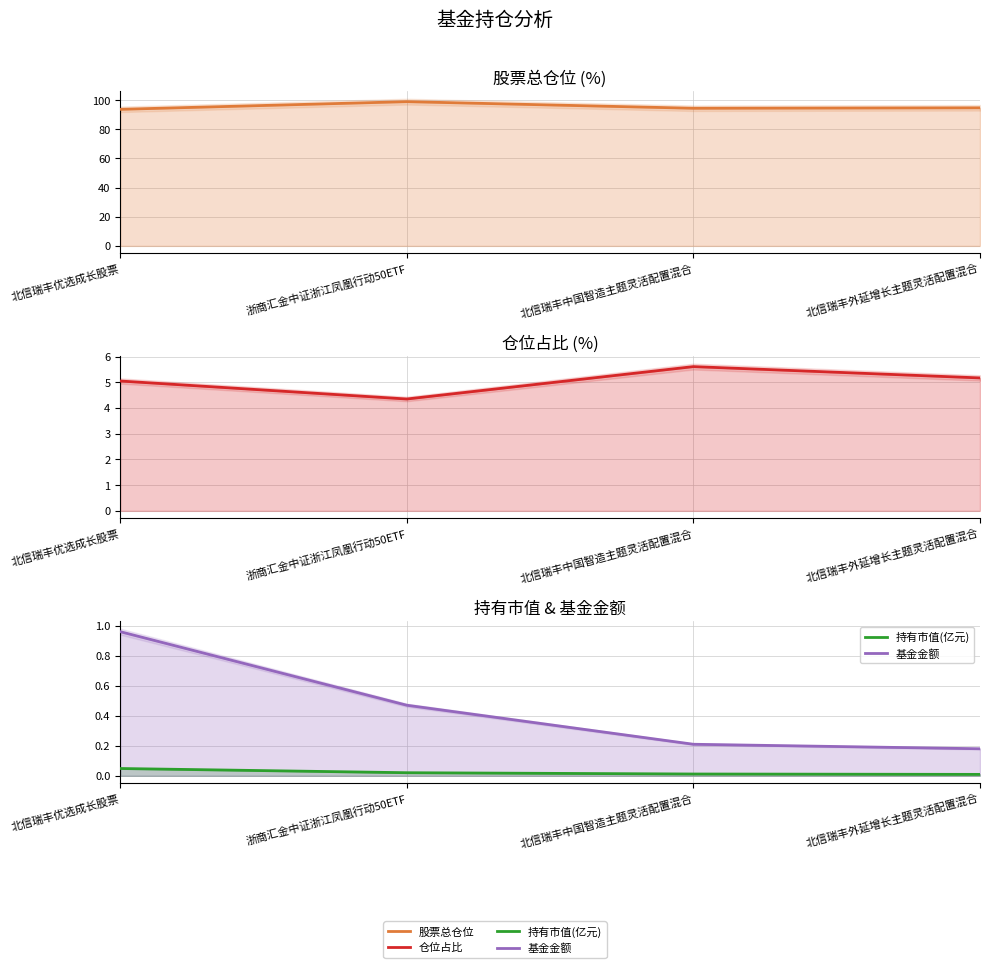

How many distinct data groups are displayed?

4